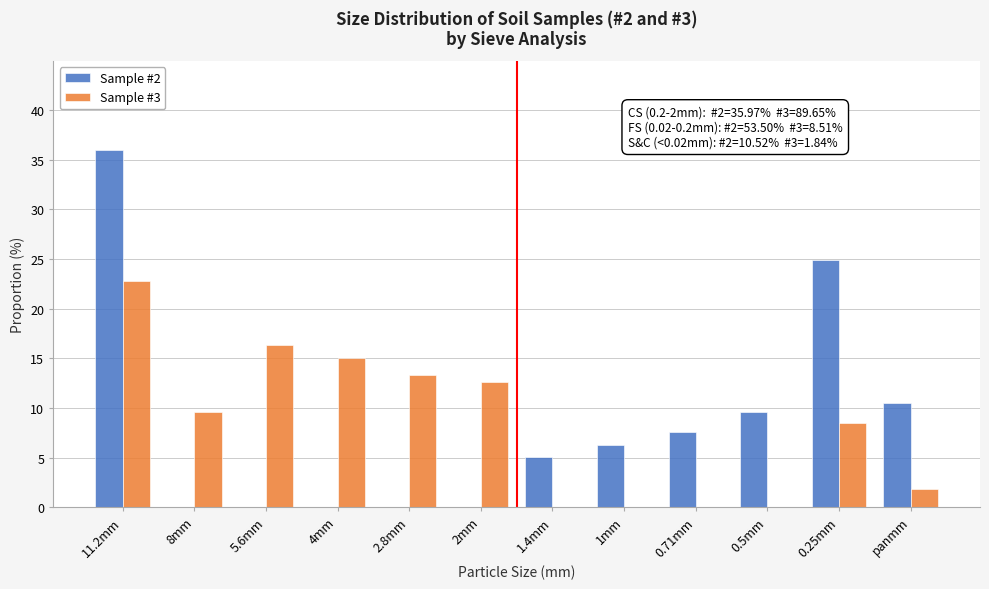

Reading left to right, extract all data points from this chart.

Sample #2: 11.2mm=36.0	8mm=0.0	5.6mm=0.0	4mm=0.0	2.8mm=0.0	2mm=0.0	1.4mm=5.1	1mm=6.3	0.71mm=7.6	0.5mm=9.6	0.25mm=24.9	panmm=10.5
Sample #3: 11.2mm=22.8	8mm=9.6	5.6mm=16.3	4mm=15.1	2.8mm=13.3	2mm=12.6	1.4mm=0.0	1mm=0.0	0.71mm=0.0	0.5mm=0.0	0.25mm=8.5	panmm=1.8